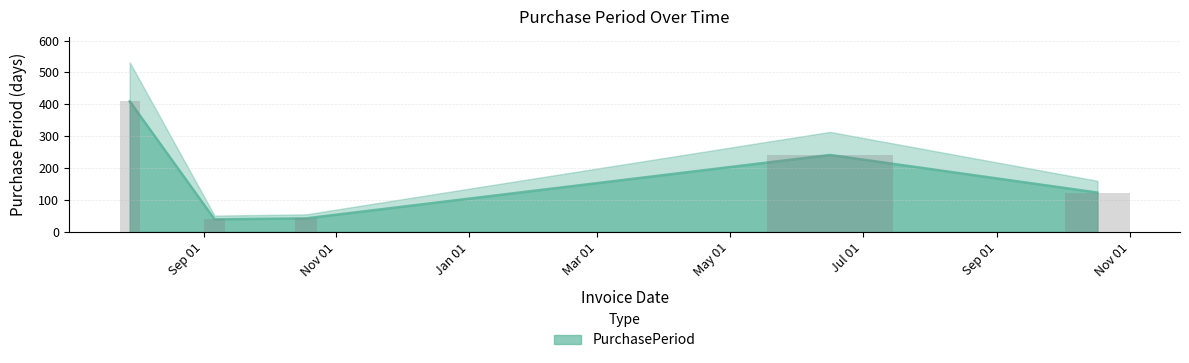

What is the ratio of the value at Sep 01 to the value at Nov 01?

0.3